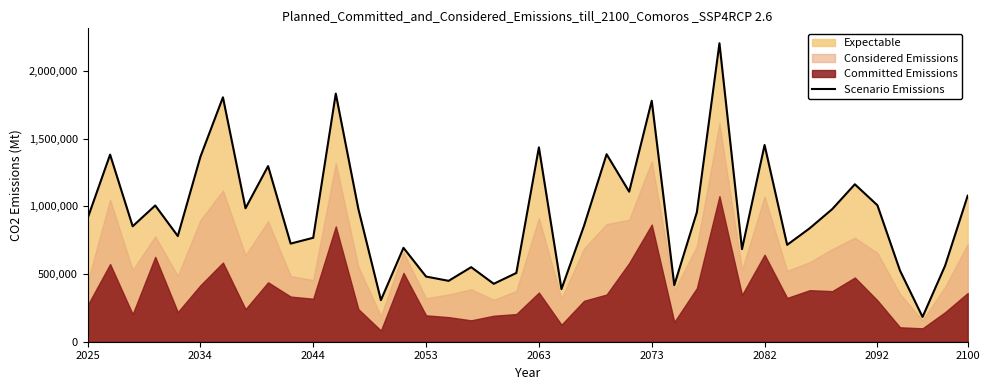

What is the greatest value displayed?

2205883.3